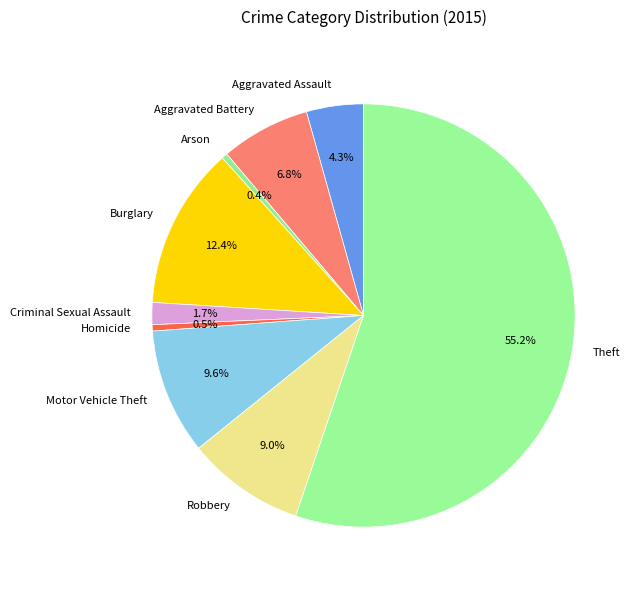

To the nearest percent, what percentage of the pie is Aggravated Battery?

7%